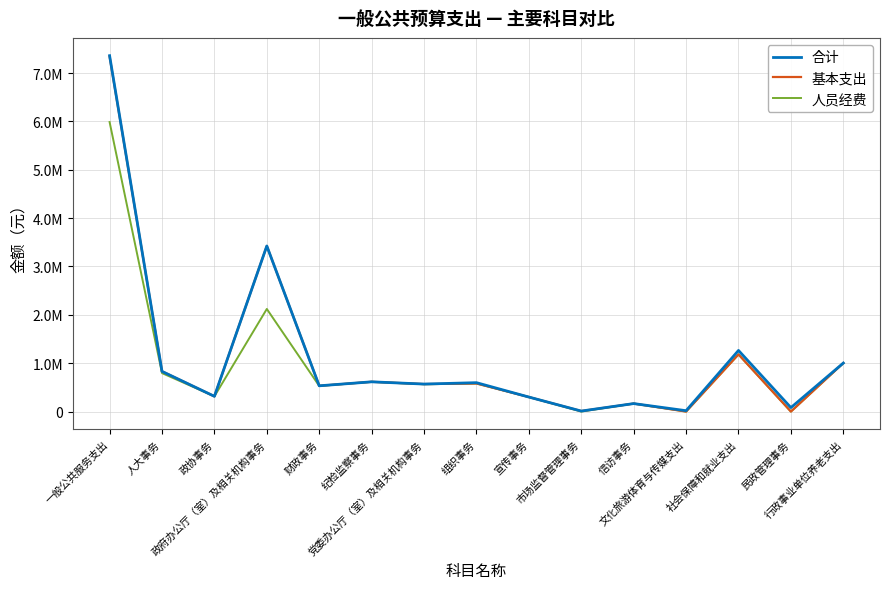

What are all the series names shown in the legend?

合计, 基本支出, 人员经费